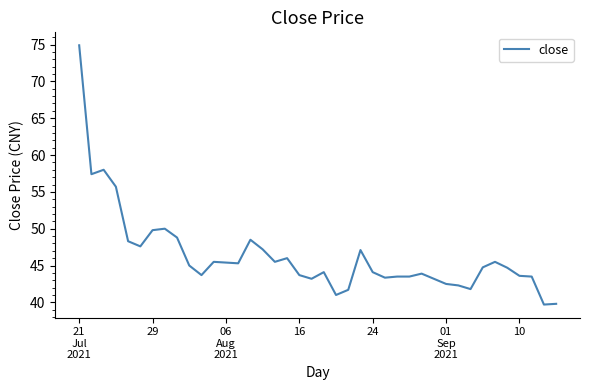

What is the difference between the maximum and minimum values?

35.2